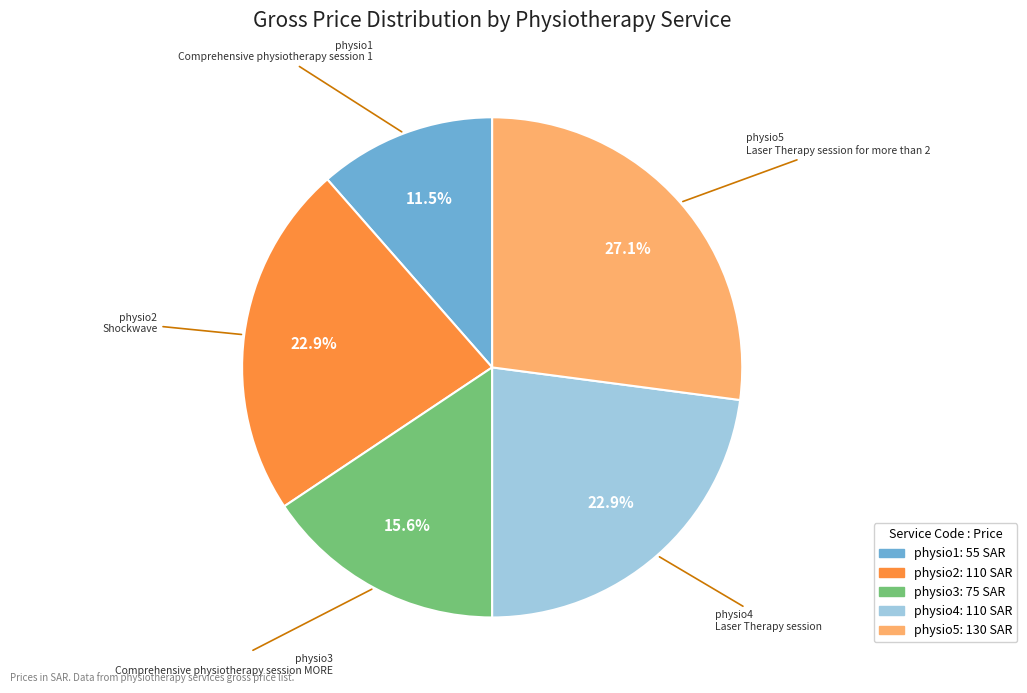

What percentage is NOT represented by physio2?

77.1%